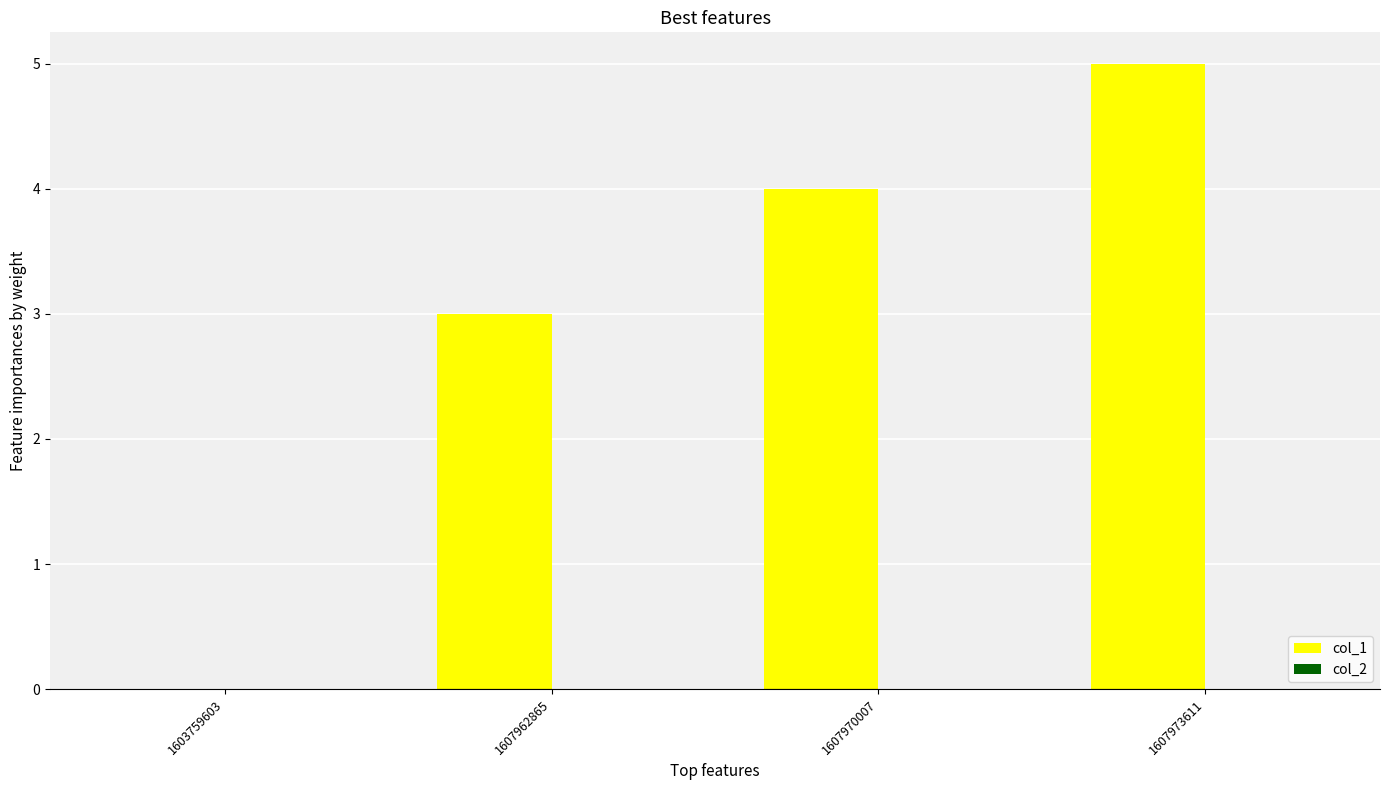

Which label corresponds to the largest value in the chart?

1607973611